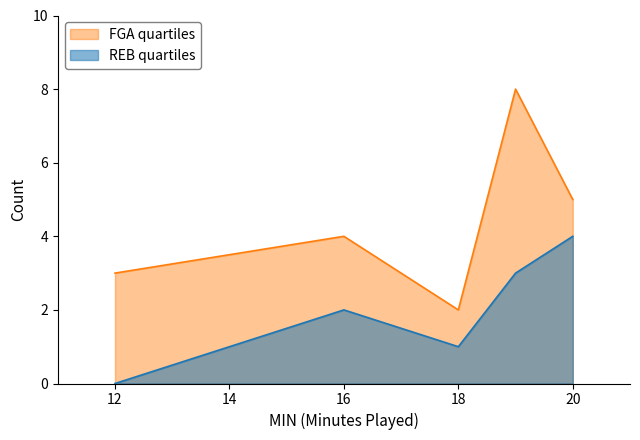

What are all the series names shown in the legend?

FGA quartiles, REB quartiles